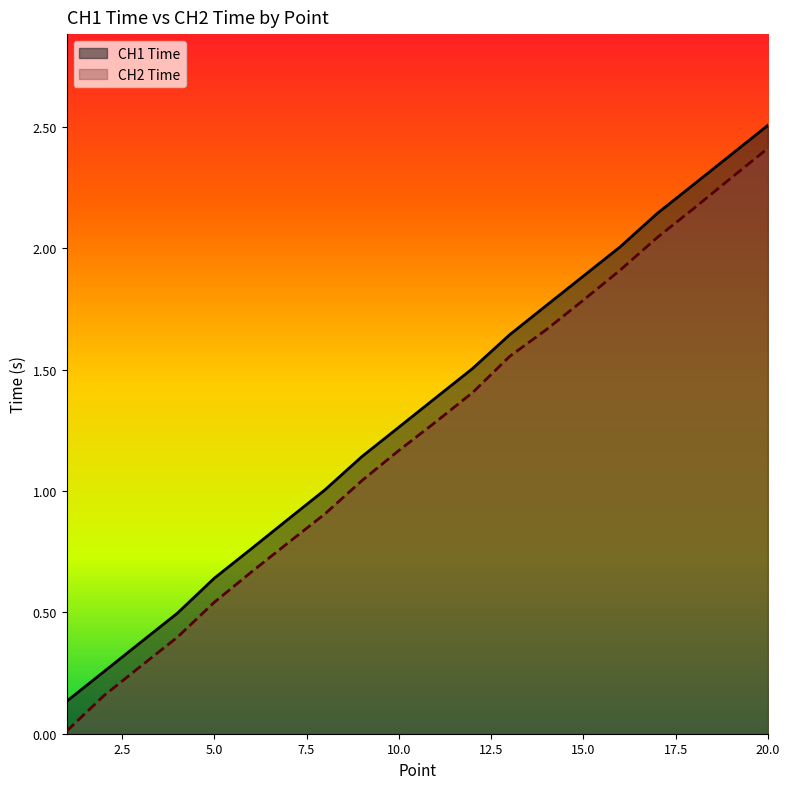

Which category has the lowest value across all series?

1